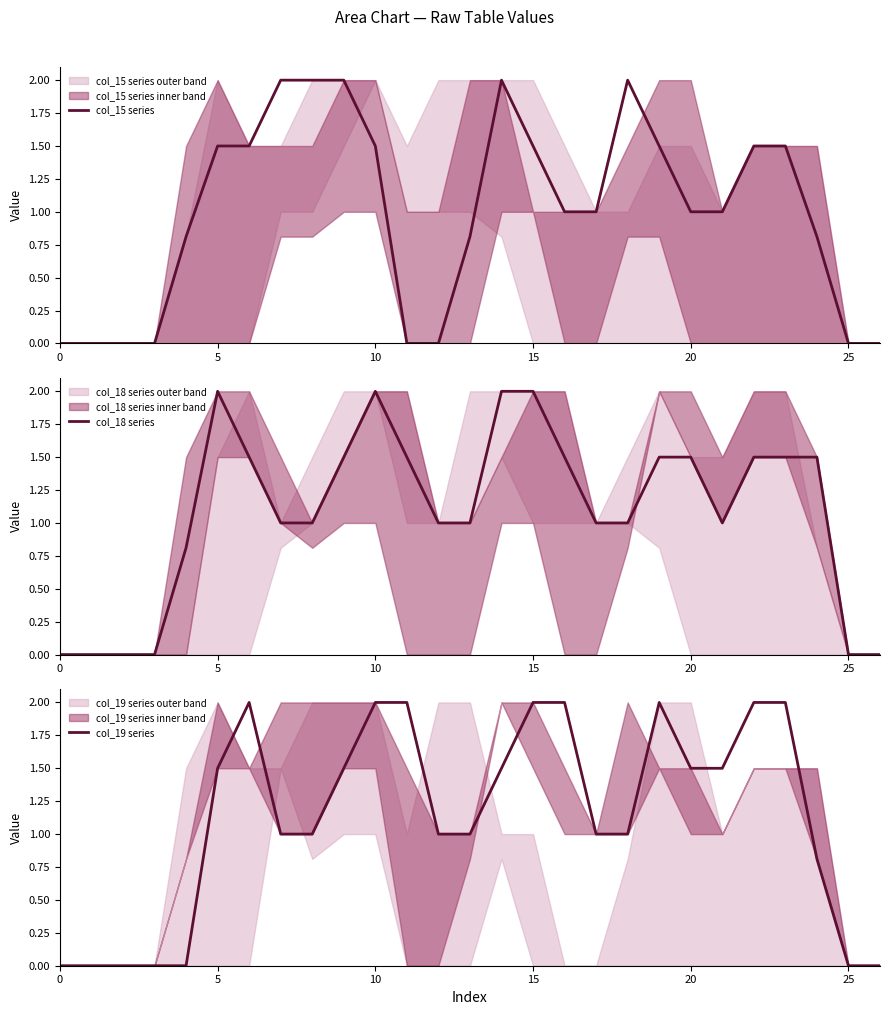

At how many categories does at least one series exceed 1?

17